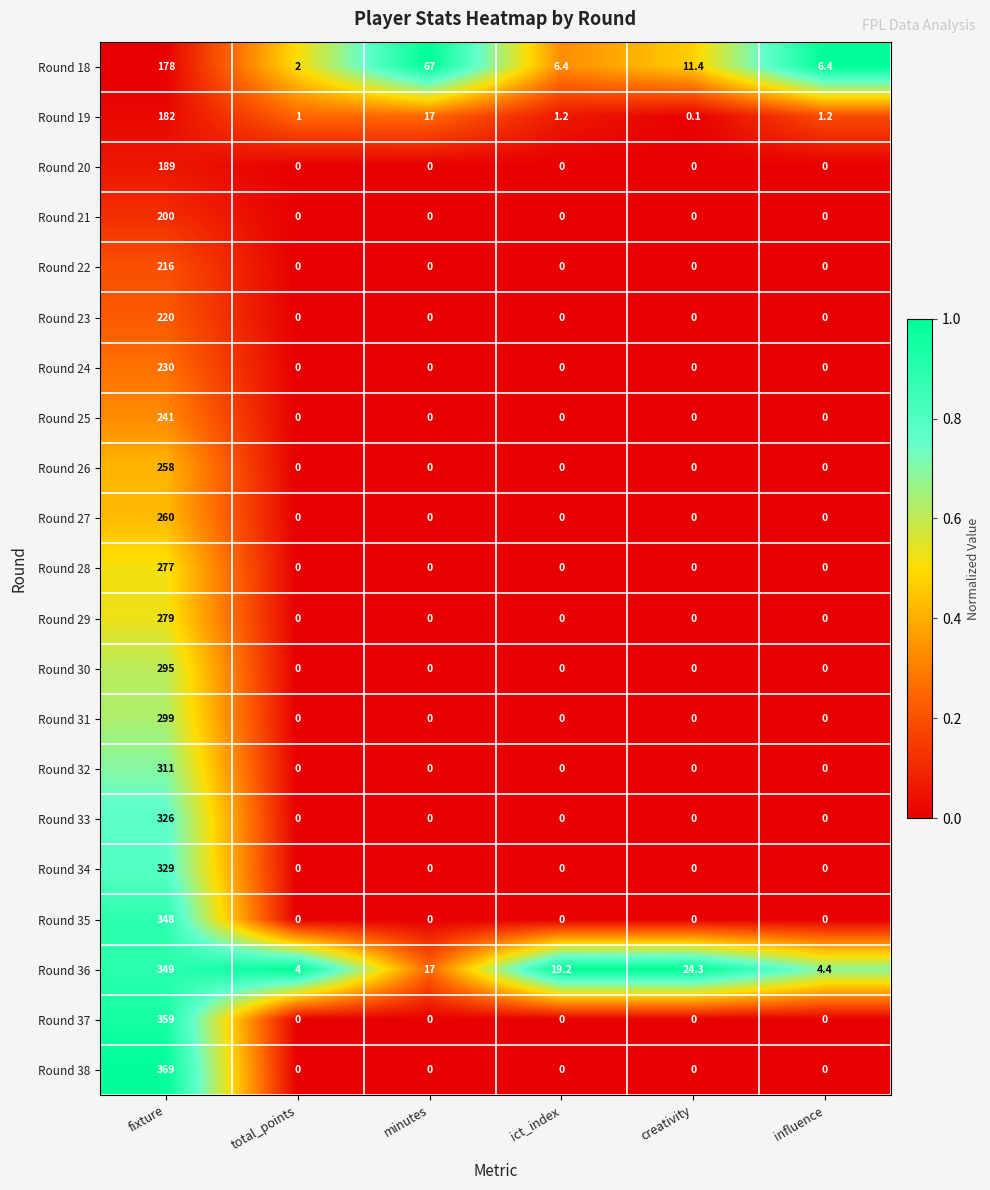

What is the average value of the Round 34 series?

54.8